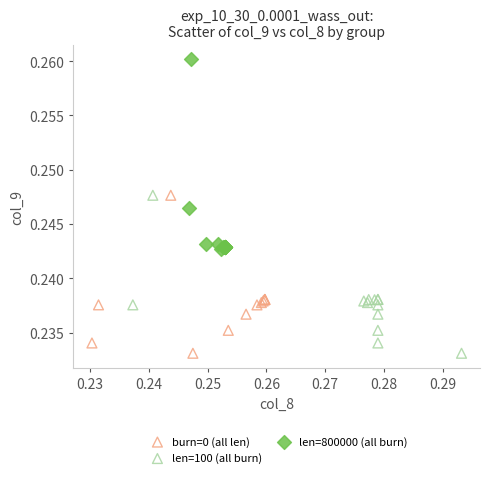

Which series contains the highest Y value?

len=800000 (all burn)